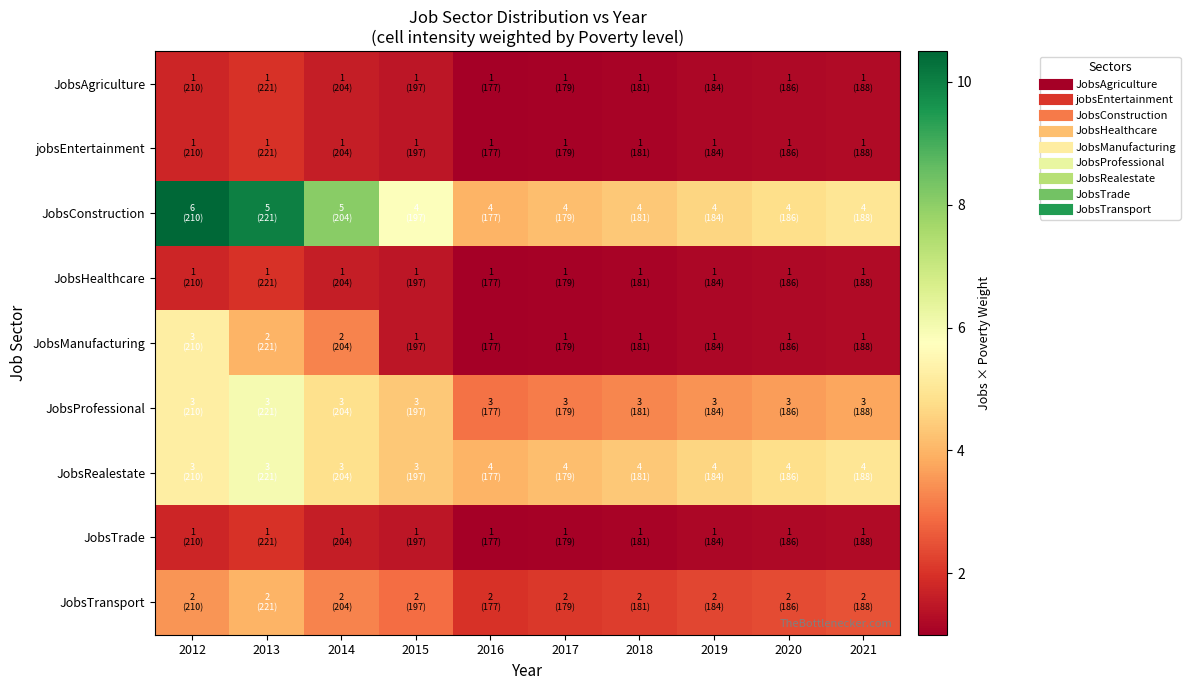

Between 2017 and 2015, which is larger?

2015